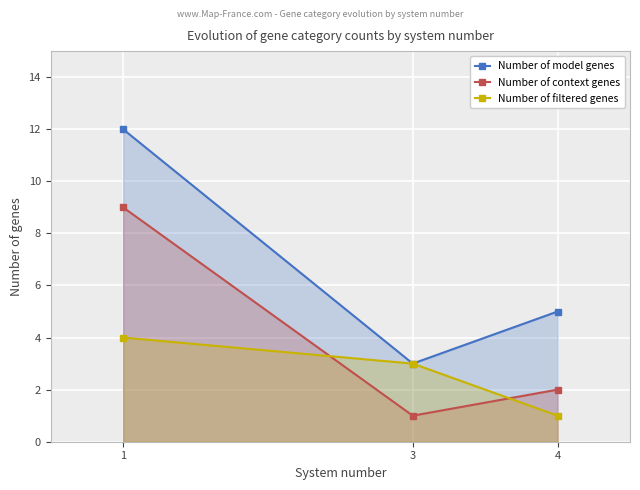

Which series has the largest range (max minus min)?

Number of model genes